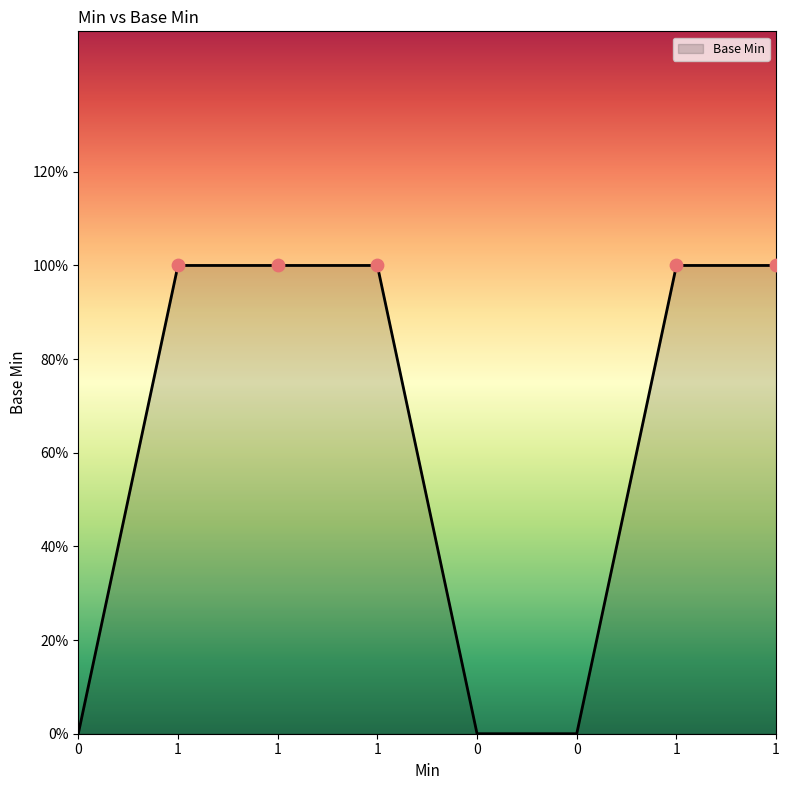

Which has a higher value, 1 or 0?

1